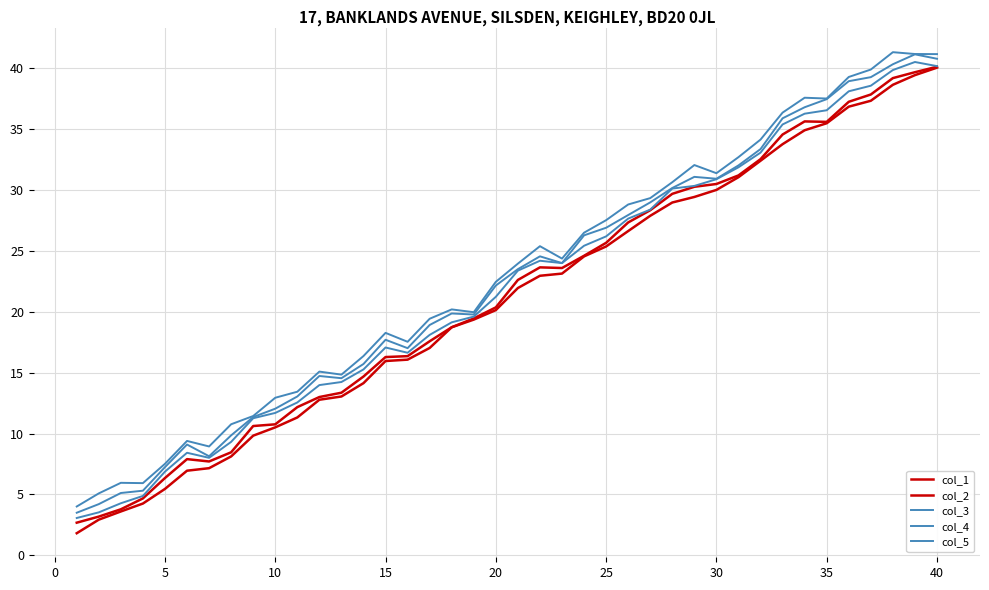

How many lines are shown in the chart?

5